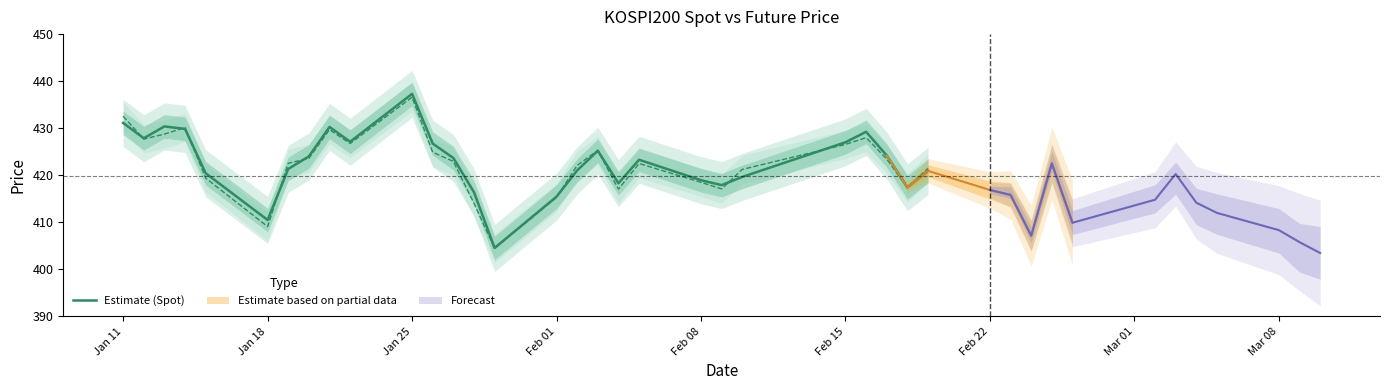

Which category has the highest value in the Estimate (Spot) series?

Jan 25